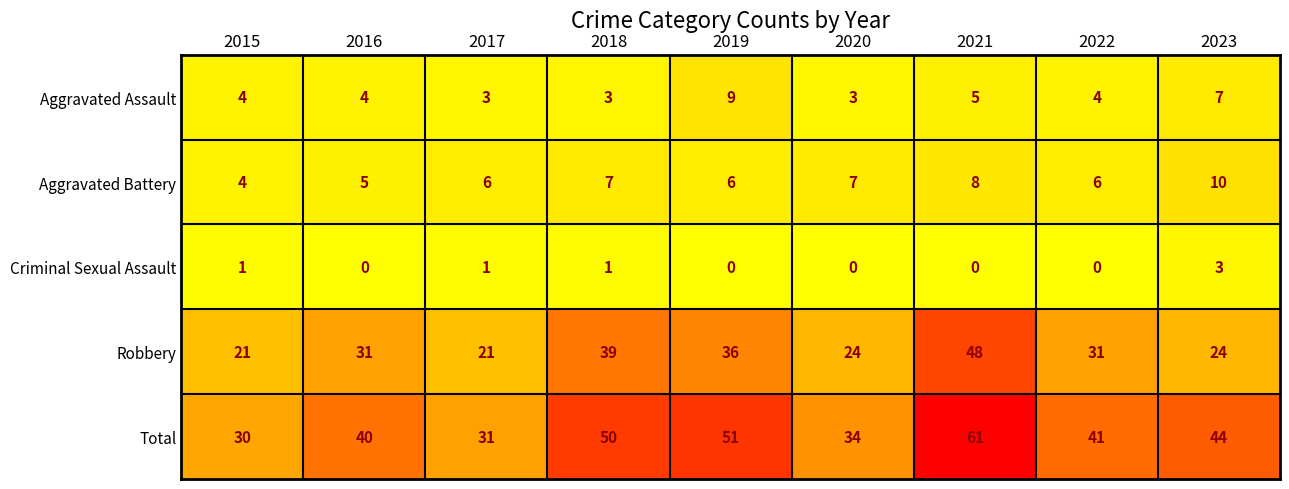

What is the highest value of the Total series?

61